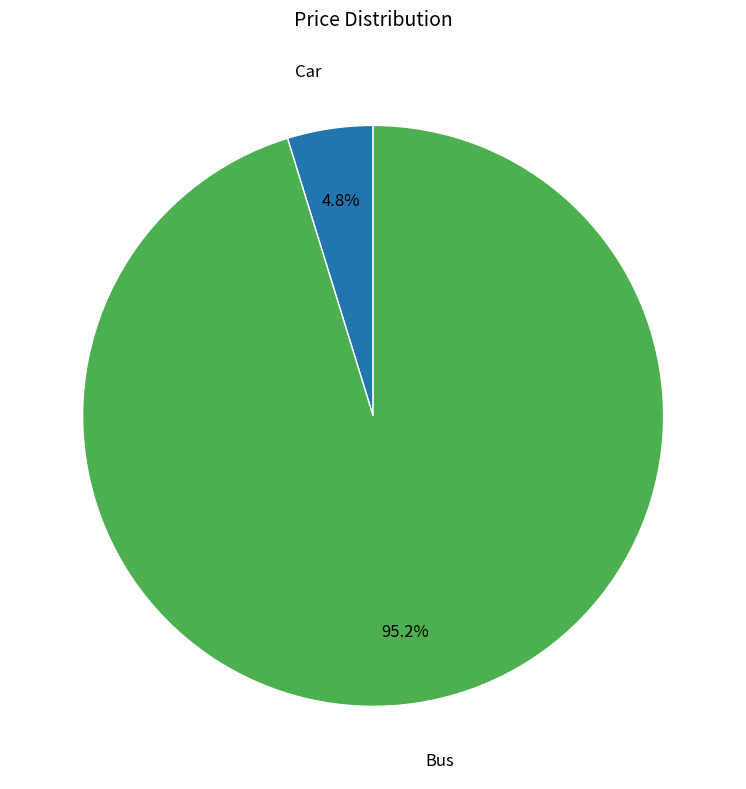

What percentage is NOT represented by Bus?

4.8%